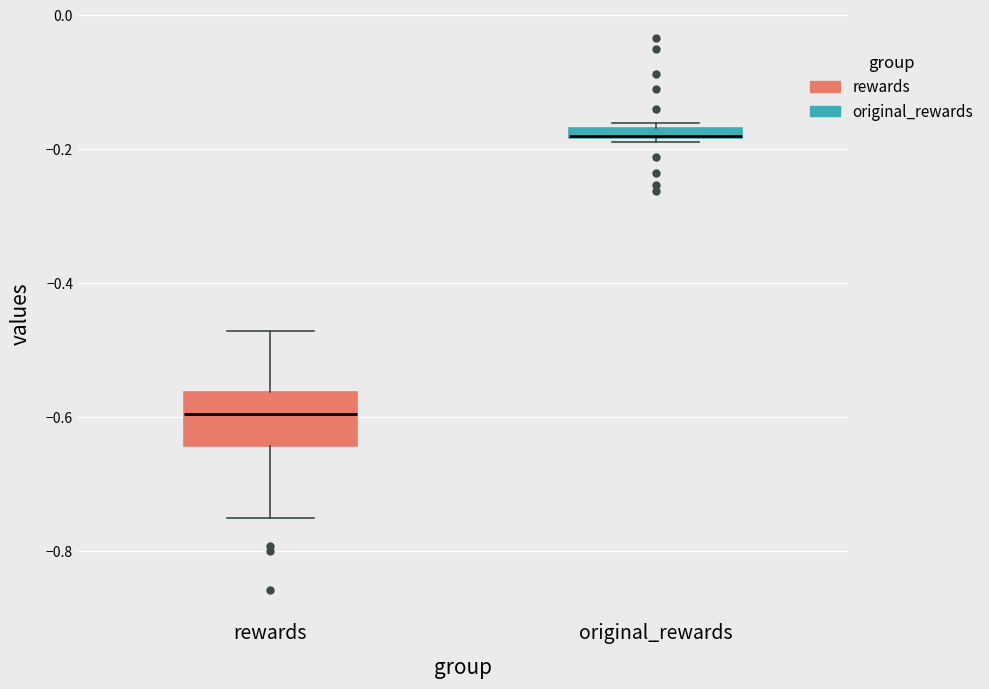

Where is the lower edge of the box for original_rewards on the y-axis? The values are not printed on the chart, so give them approximately, as read against the axis.

-0.18